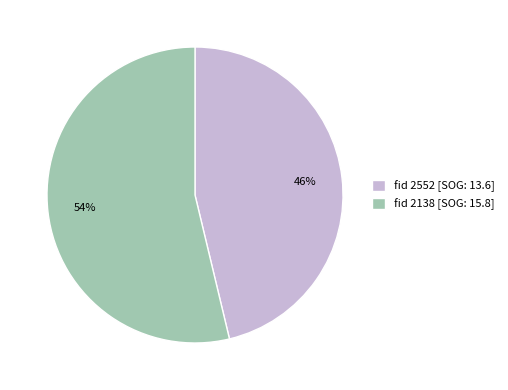

How many segments does this pie chart have?

2